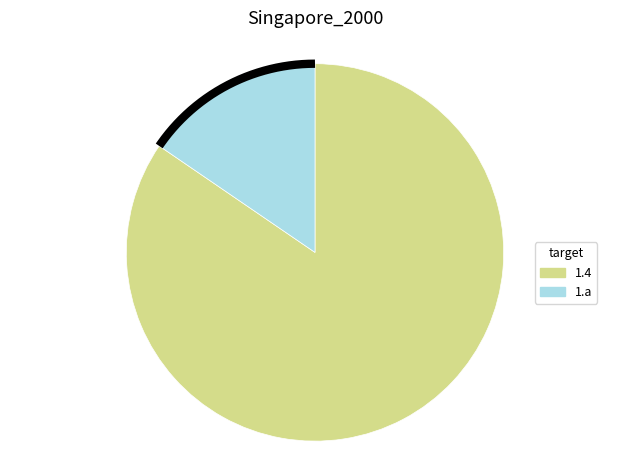

Rank the categories by value from highest to lowest.

1.4, 1.a